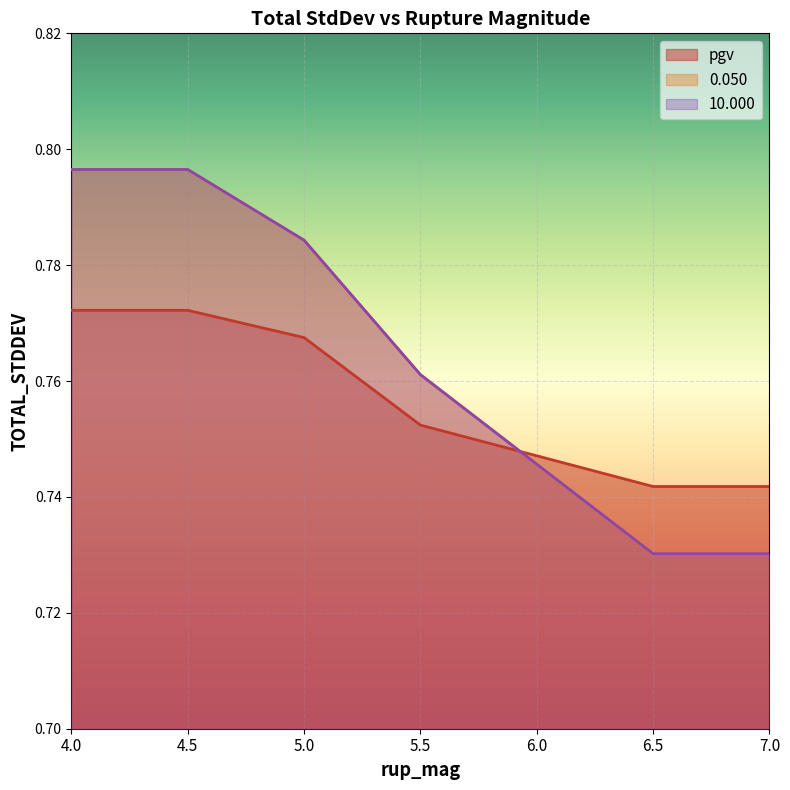

What is the value of the 10.000 point at the 1st from the left?

0.8